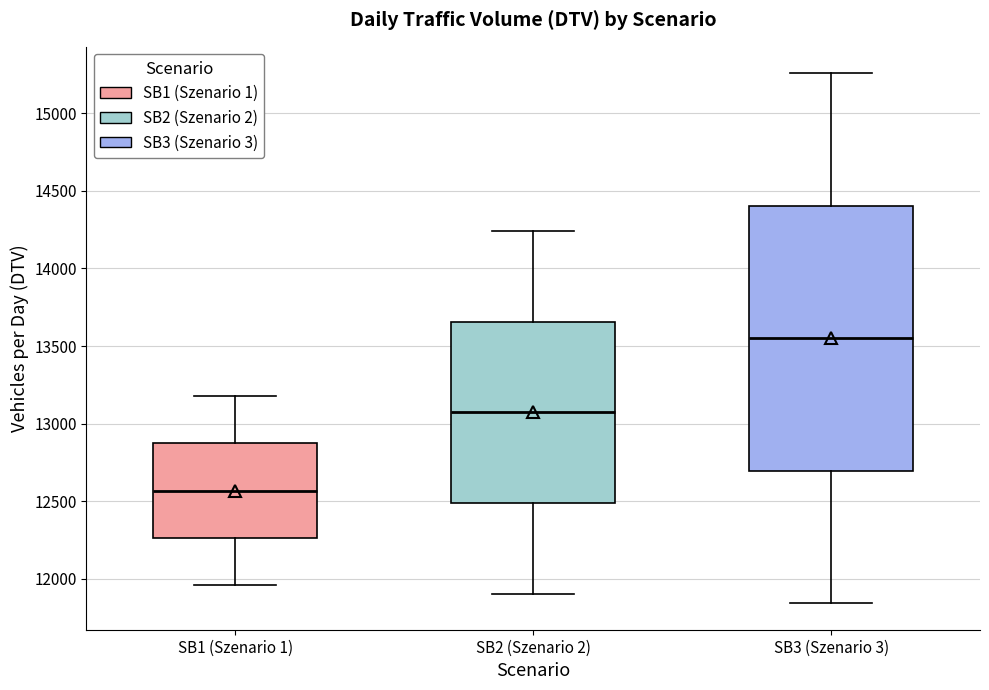

Which box's median line is the highest?

SB3 (Szenario 3)